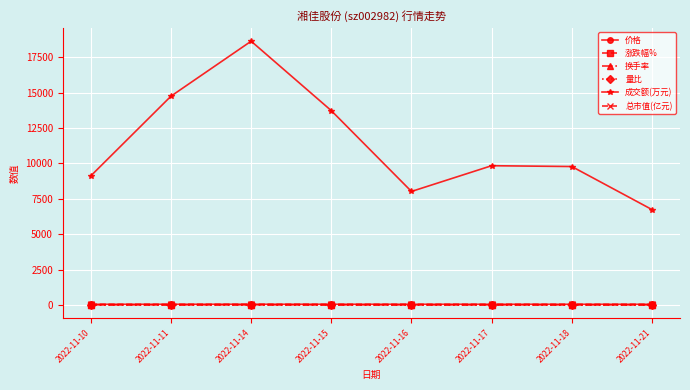

What is the maximum value shown in the chart?

18624.0